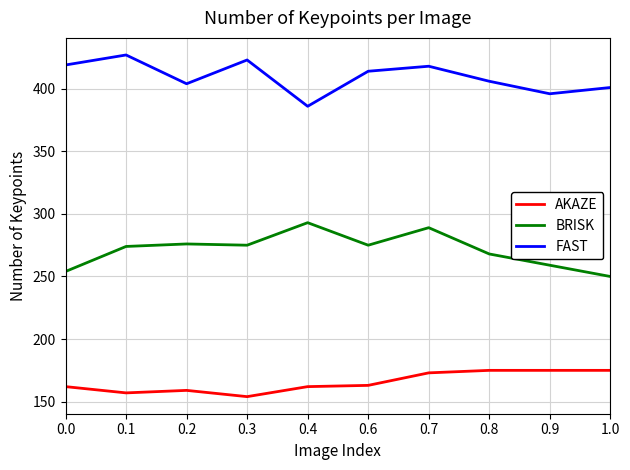

What is the average value of the AKAZE series?

166